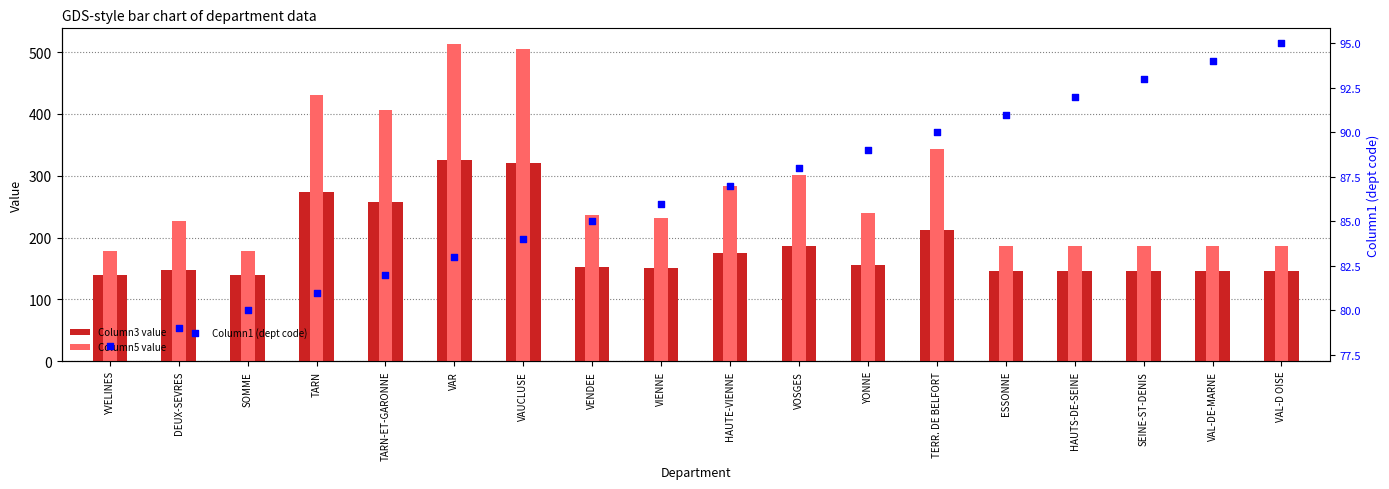

What is the total value across all series at DEUX-SEVRES?

453